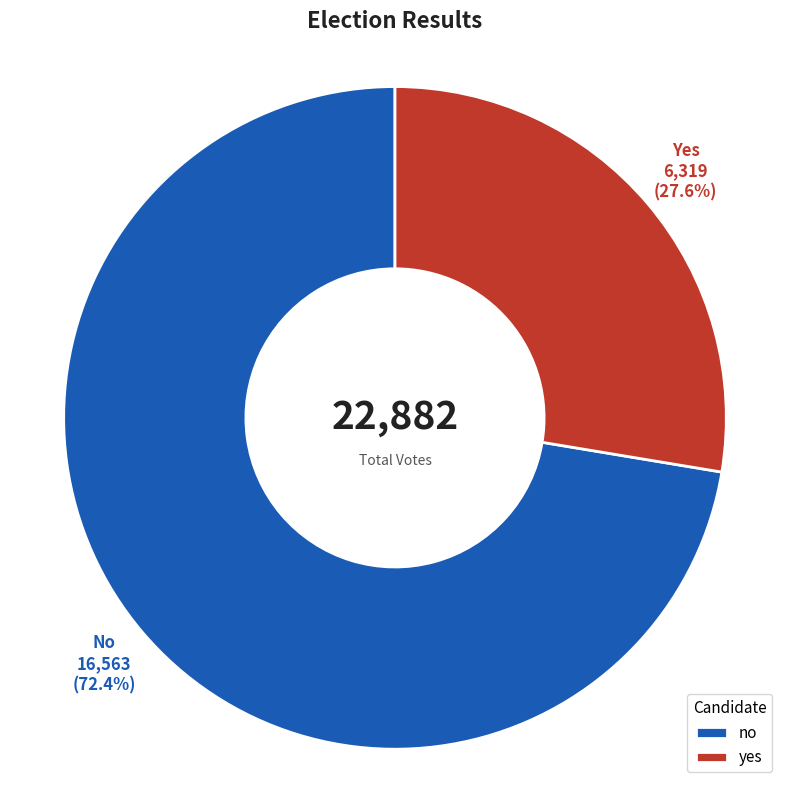

Approximately how many times larger is the value at no compared to yes?

2.6